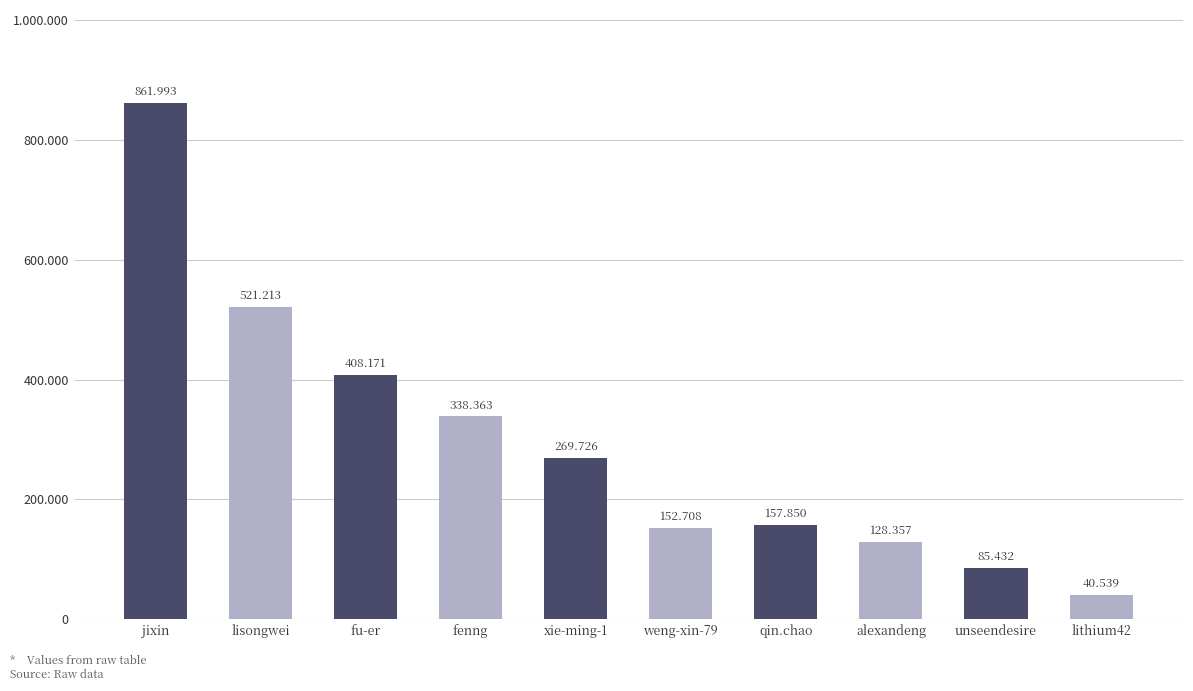

Reading right to left, list all the values displayed in this chart.

40539	85432	128357	157850	152708	269726	338363	408171	521213	861993